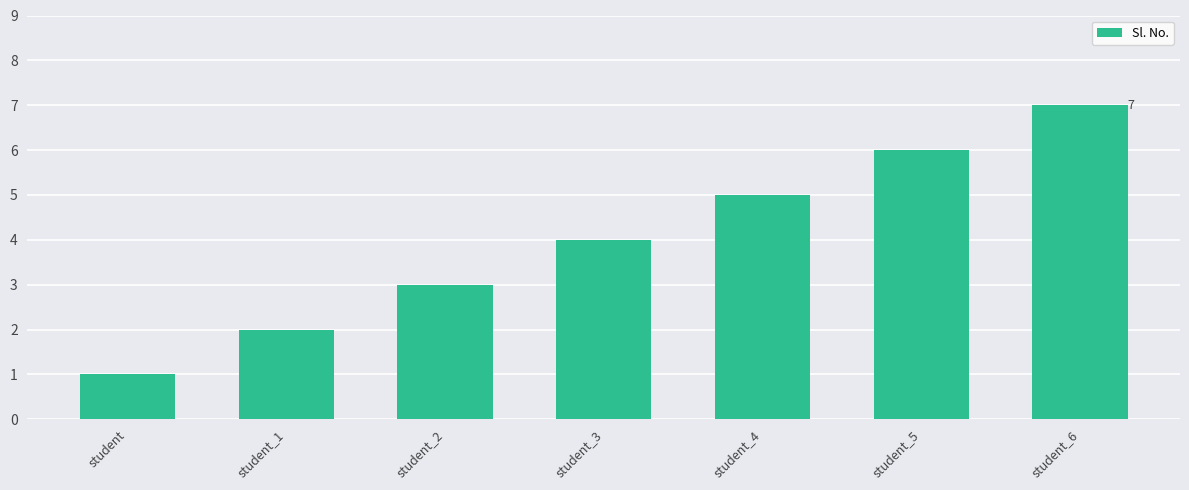

Approximately how many times larger is the value at student_1 compared to student_4?

0.4